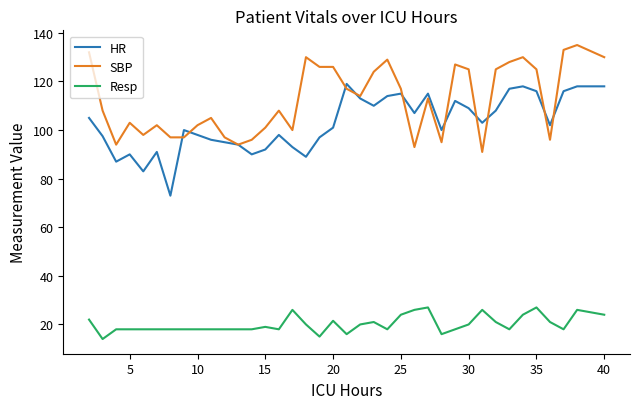

True or false: SBP and Resp intersect in this chart.

False